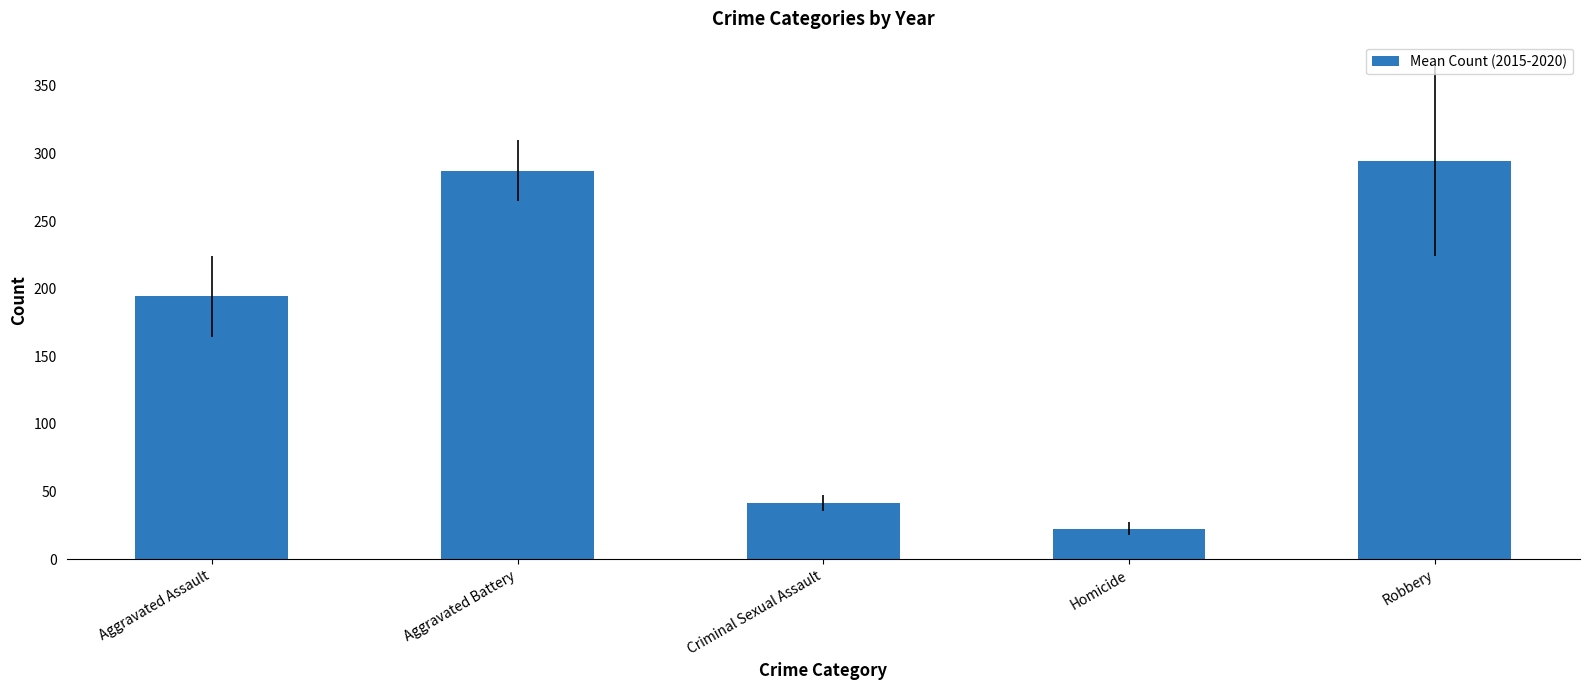

What is the difference between the values at Aggravated Assault and Robbery?

100.0